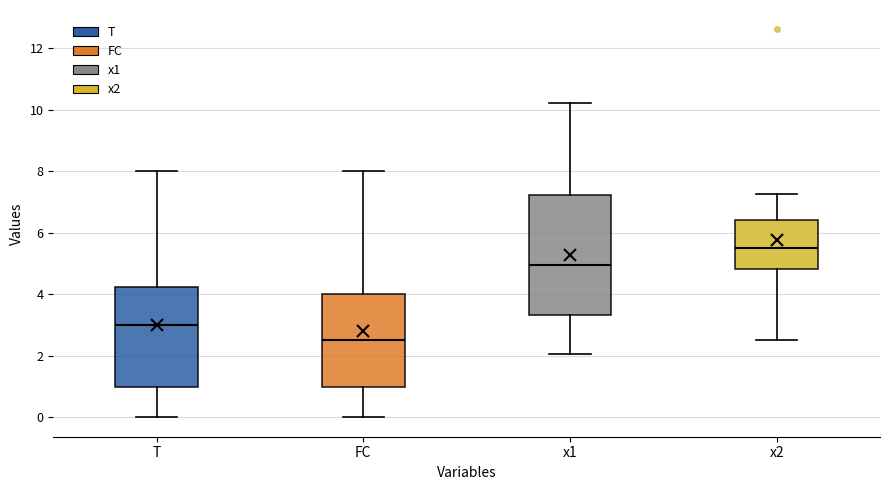

Reading left to right, read every box against the y-axis: the position of its median line, the range the box covers, and the ends of its whiskers. The values are not printed on the chart, so give them approximately, as read against the axis.

T: median 3.0, box 1.0 to 4.2, whiskers 0.0 to 8.0
FC: median 2.6, box 1.0 to 4.0, whiskers 0.0 to 8.0
x1: median 5.0, box 3.4 to 7.2, whiskers 2.0 to 10.2
x2: median 5.6, box 4.8 to 6.4, whiskers 2.6 to 7.2